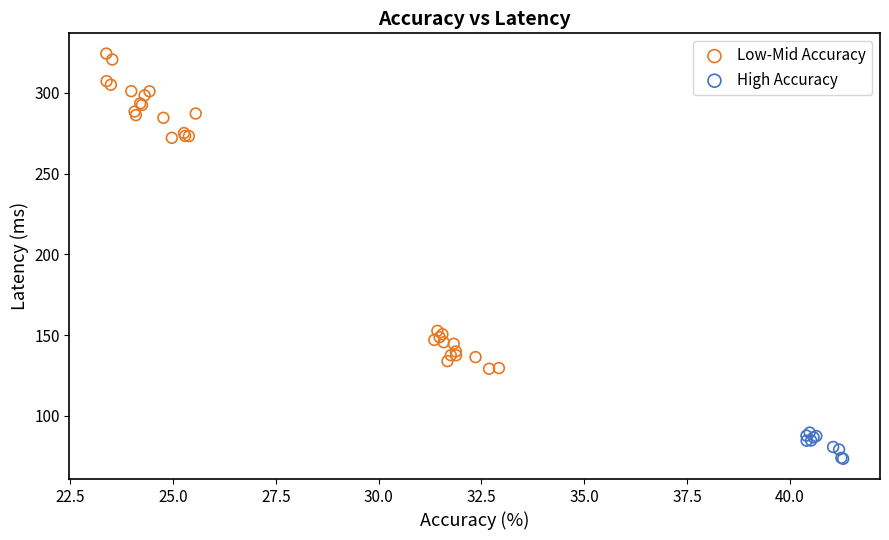

Which series reaches the minimum Y coordinate?

High Accuracy